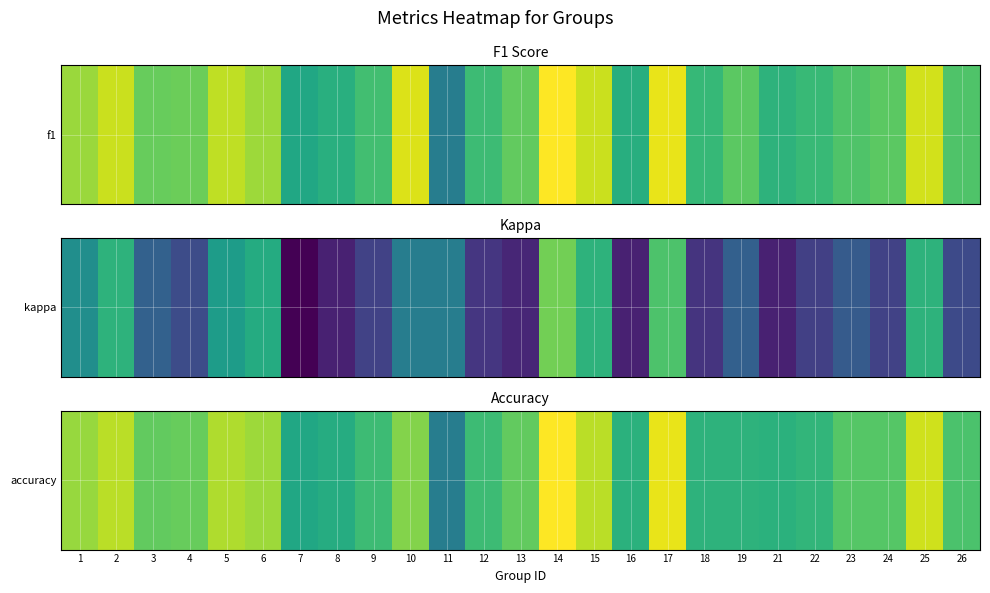

List the labels in order of value, smallest first.

11, 7, 8, 16, 21, 18, 19, 22, 9, 12, 26, 23, 24, 3, 13, 4, 10, 1, 6, 5, 2, 15, 25, 17, 14